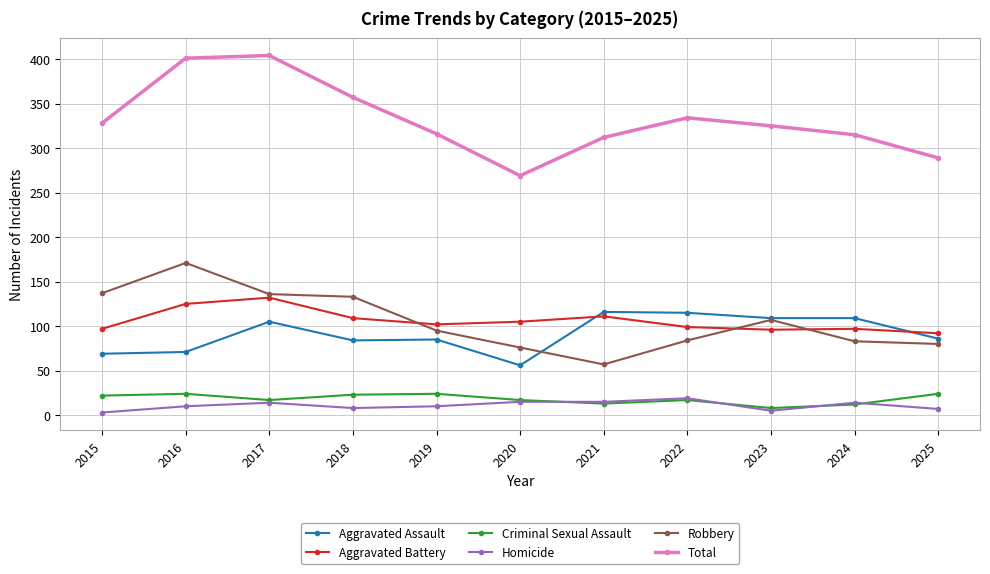

What is the difference between the Criminal Sexual Assault values at 2018 and 2022?

6